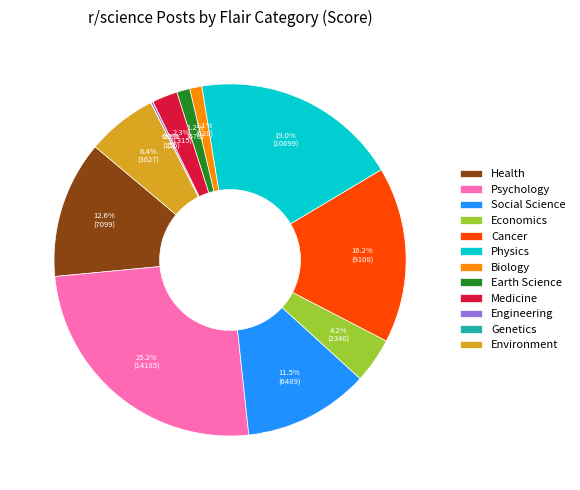

Is Cancer the majority of the pie?

No